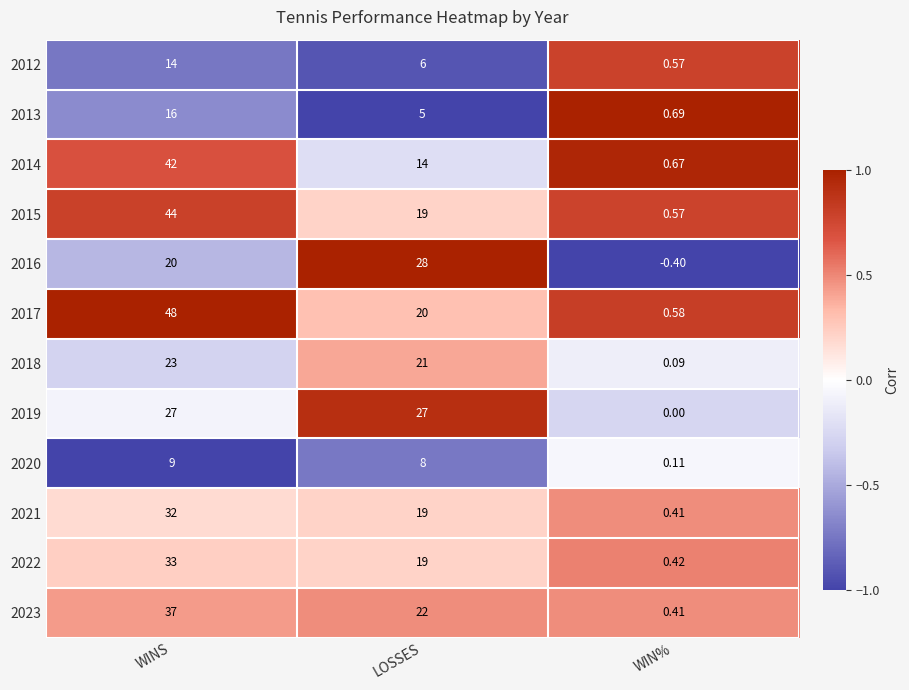

Where is 2021 nearest to the value 16?

LOSSES